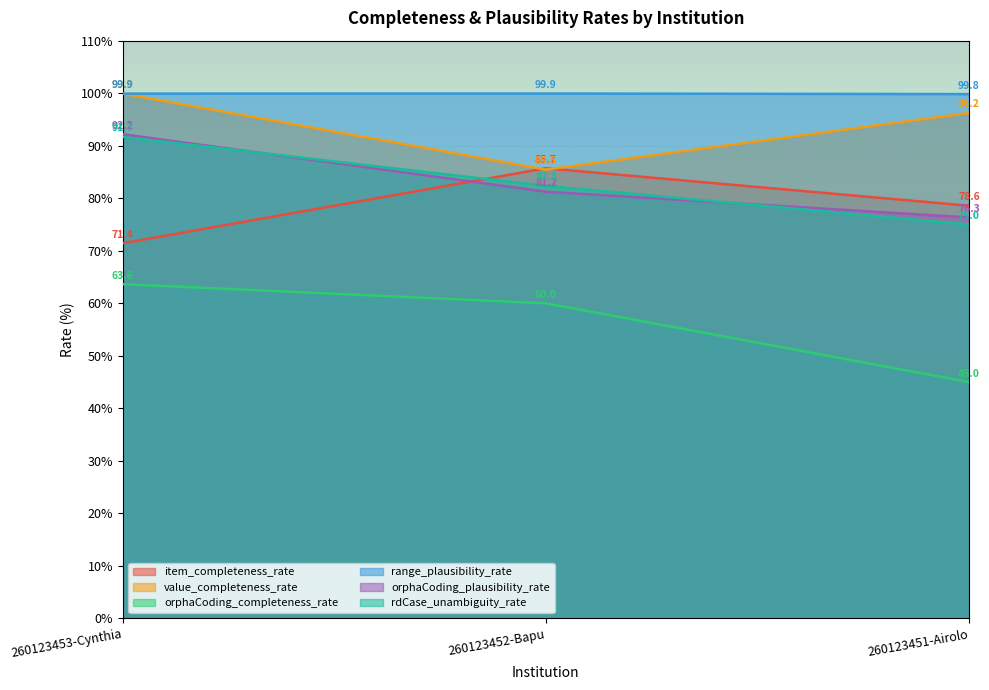

Is the value of orphaCoding_completeness_rate at 260123451-Airolo greater than the value of range_plausibility_rate at 260123452-Bapu?

No